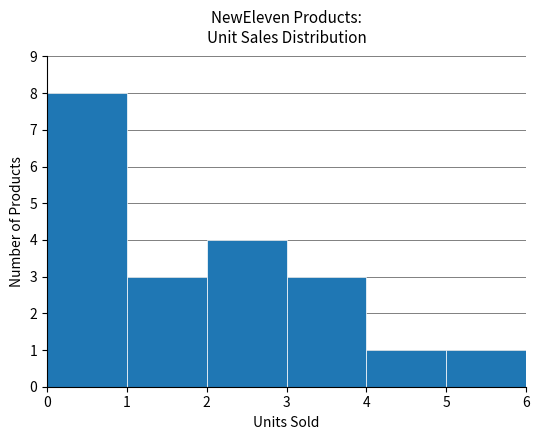

Count the values in the range 1 to 4.

5